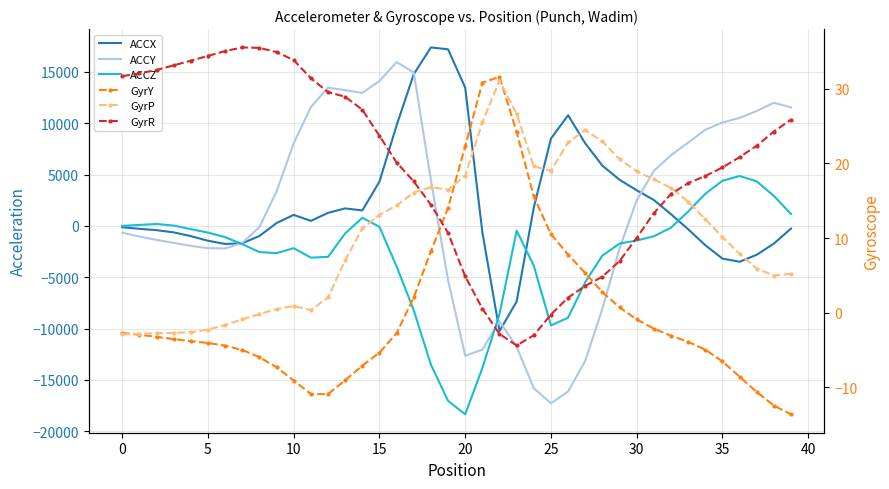

What is the difference between the second highest and minimum values in the GyrP series?

29.5